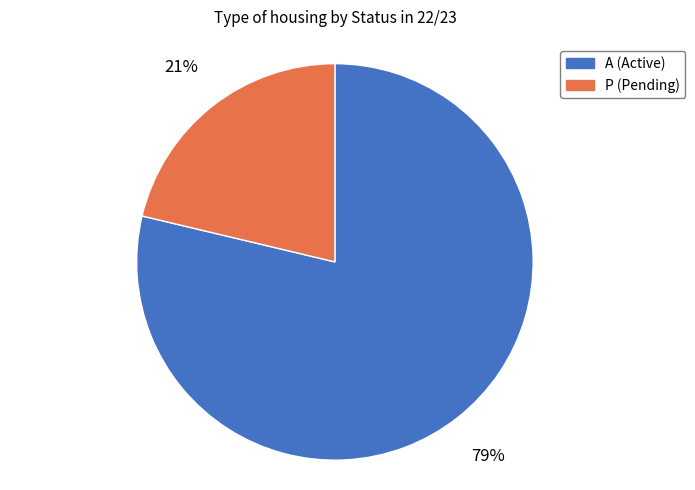

What percentage is the P slice, to the nearest percent?

21%